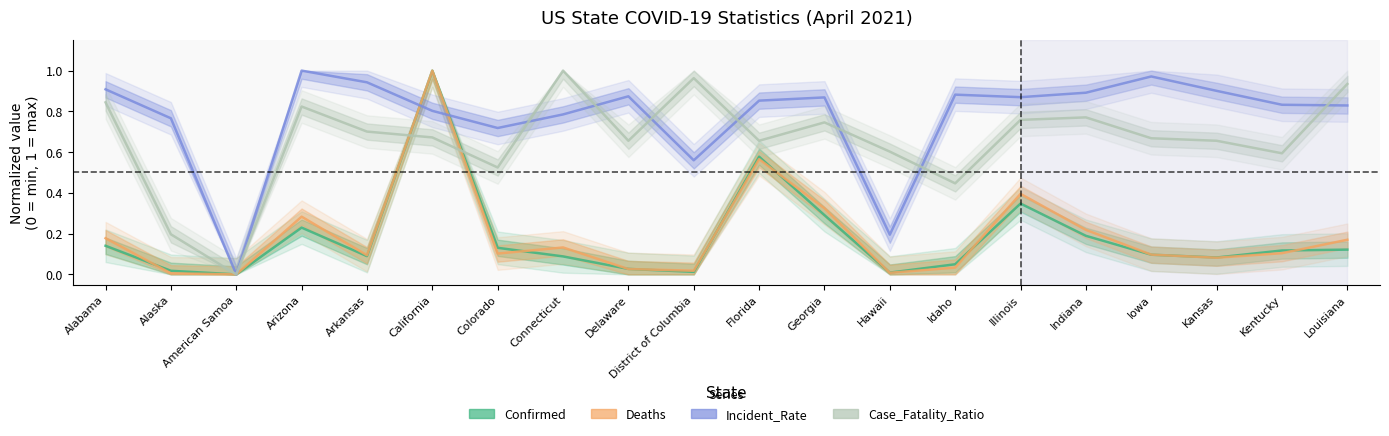

Reading left to right, extract all data points from this chart.

Confirmed: 0.1	0.0	0.0	0.2	0.1	1.0	0.1	0.1	0.0	0.0	0.6	0.3	0.0	0.0	0.3	0.2	0.1	0.1	0.1	0.1
Deaths: 0.2	0.0	0.0	0.3	0.1	1.0	0.1	0.1	0.0	0.0	0.6	0.3	0.0	0.0	0.4	0.2	0.1	0.1	0.1	0.2
Incident_Rate: 0.9	0.8	0.0	1.0	0.9	0.8	0.7	0.8	0.9	0.6	0.9	0.9	0.2	0.9	0.9	0.9	1.0	0.9	0.8	0.8
Case_Fatality_Ratio: 0.8	0.2	0.0	0.8	0.7	0.7	0.5	1.0	0.7	1.0	0.7	0.7	0.6	0.4	0.8	0.8	0.7	0.7	0.6	0.9